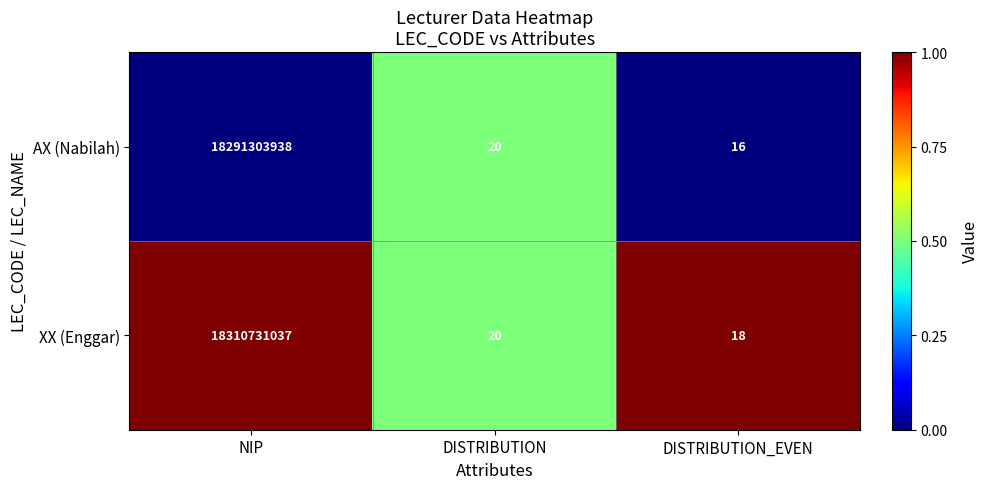

How many distinct data groups are displayed?

2